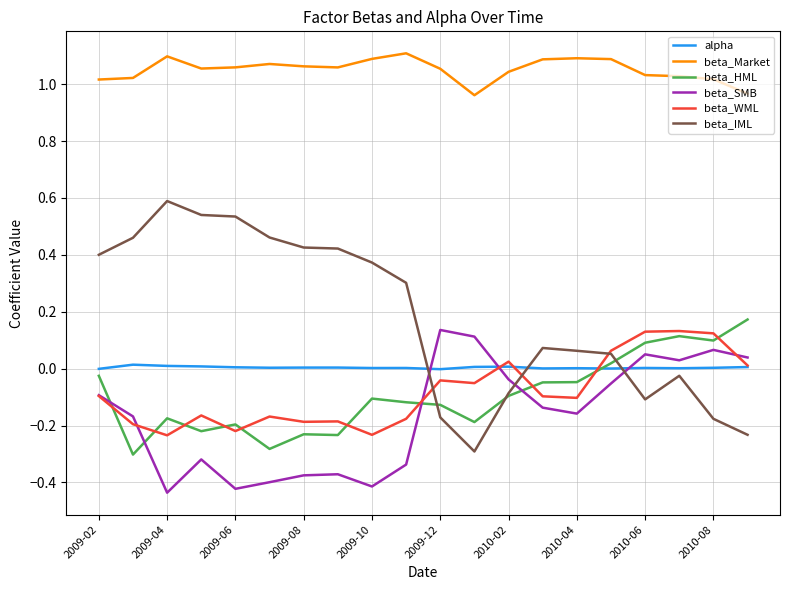

Which series ends up on top after the final intersection of alpha and beta_IML?

alpha